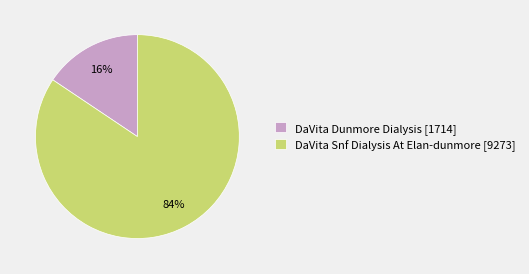

True or false: DaVita Snf Dialysis At Elan-dunmore accounts for 71% of the total.

False